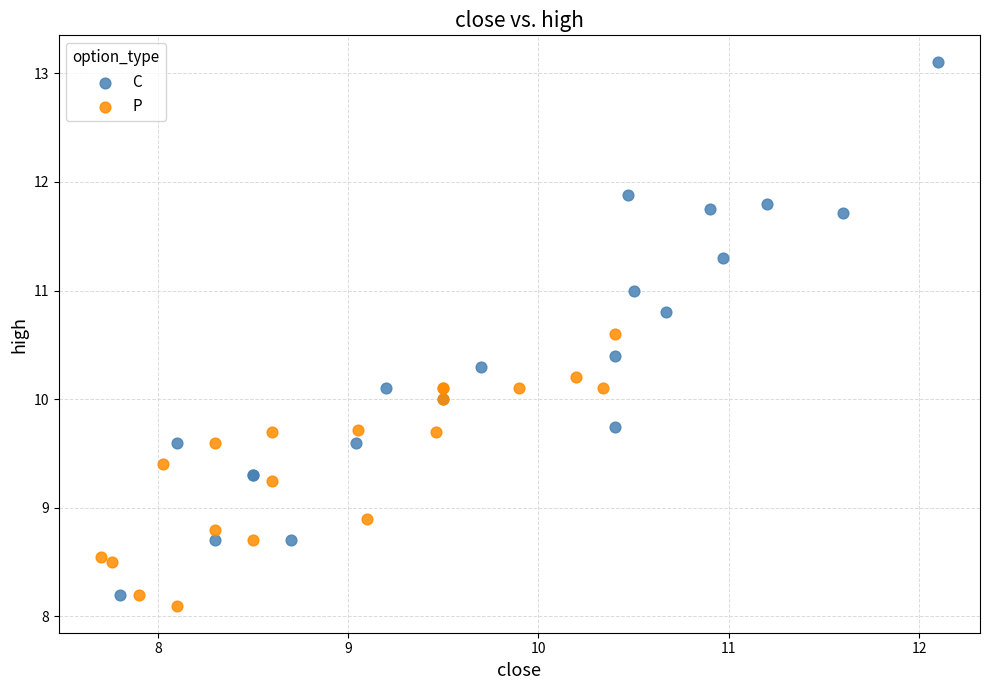

What are all the series names shown in the legend?

C, P